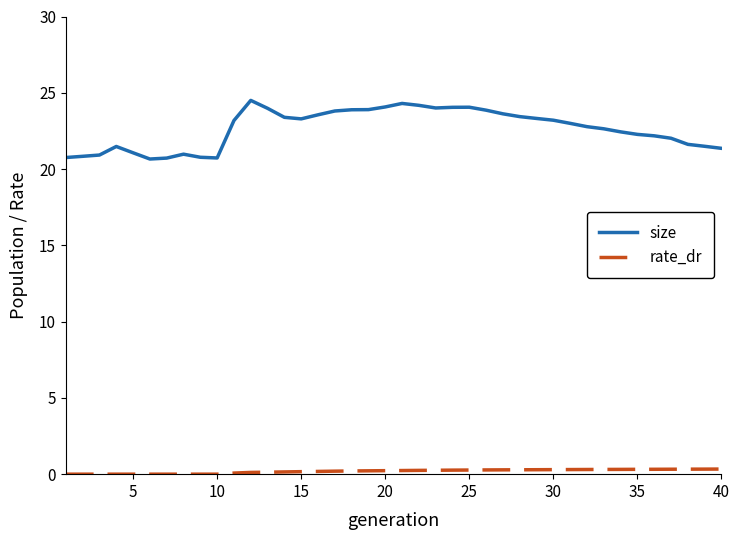

Which series has the largest total across all categories?

size